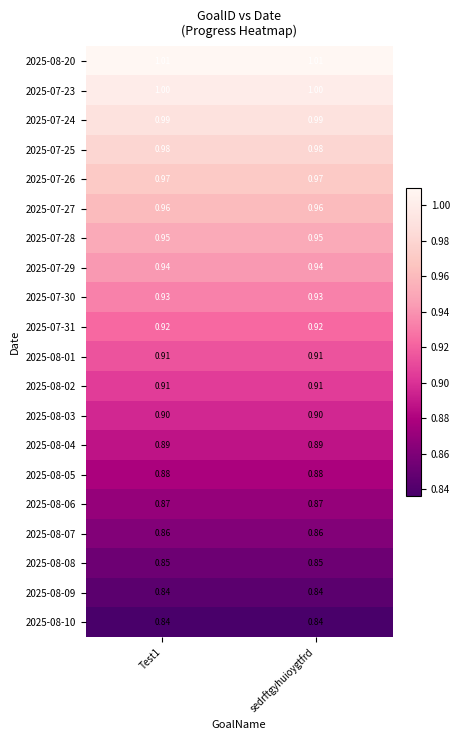

Is the value of 2025-08-03 at Test1 greater than the value of 2025-07-31 at sedrftgyhuioygtfrd?

No